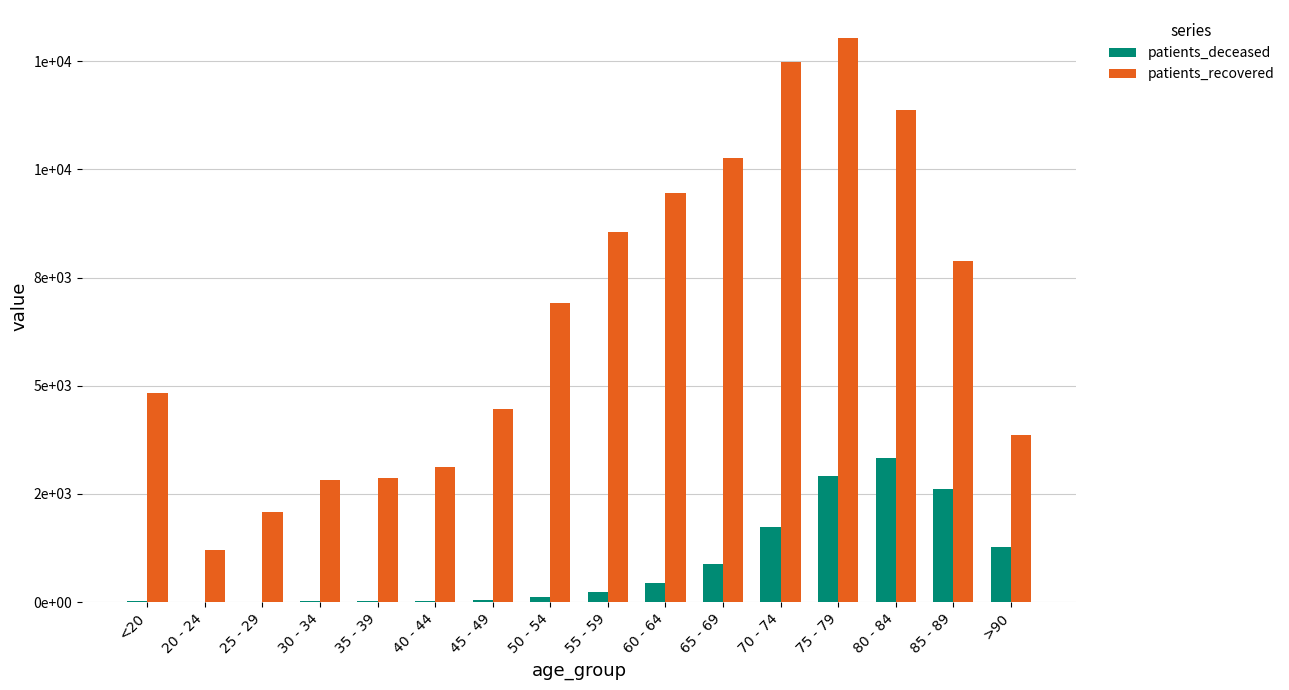

Are the bars grouped side by side (vs. stacked)?

Yes